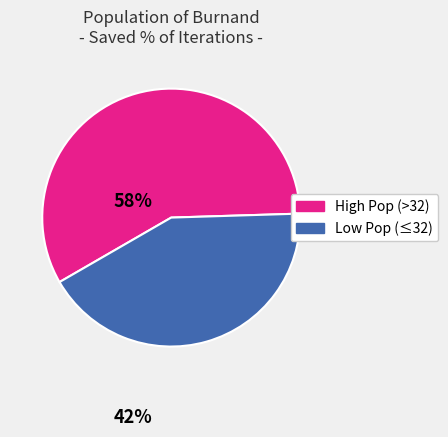

How many slices are in this pie chart?

2